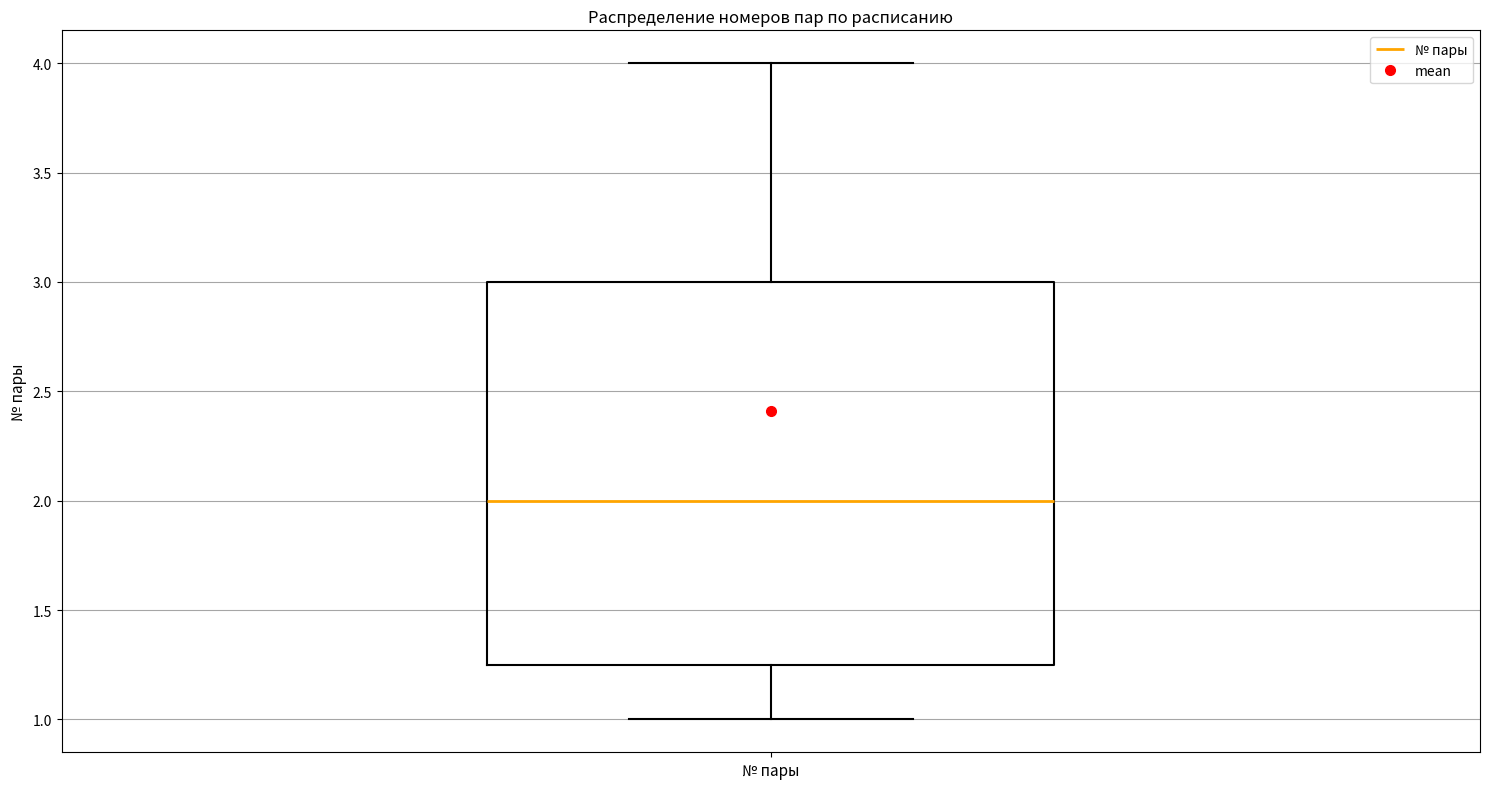

Transcribe this box plot: give where the median line is, the range the box spans, and where the two whiskers end, as read against the y-axis. The values are not printed on the chart, so give them approximately, as read against the axis.

median 2.00, box 1.25 to 3.00, whiskers 1.00 to 4.00